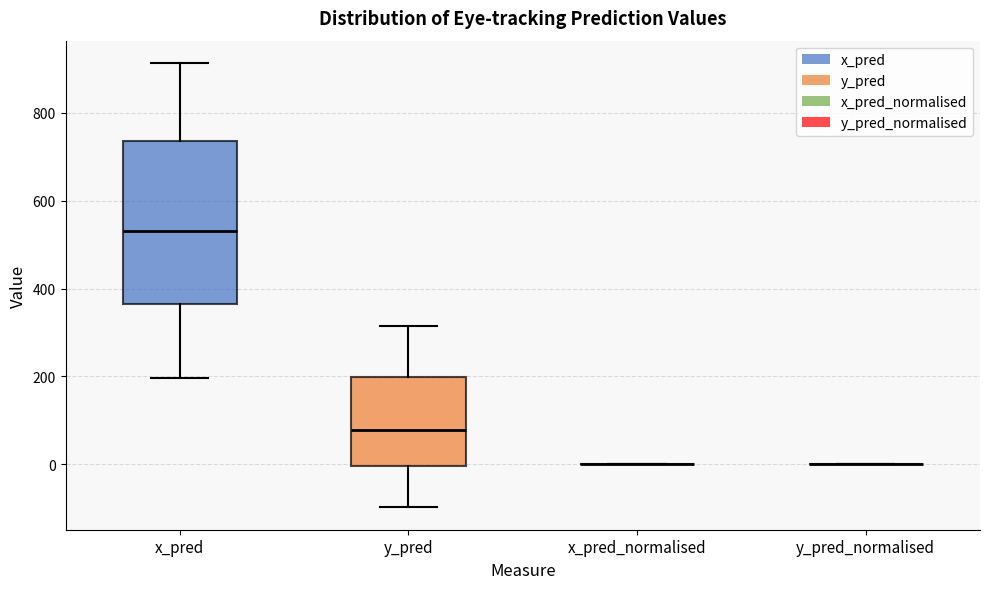

Reading left to right, read every box against the y-axis: the position of its median line, the range the box covers, and the ends of its whiskers. The values are not printed on the chart, so give them approximately, as read against the axis.

x_pred: median 540, box 360 to 740, whiskers 200 to 920
y_pred: median 80, box 0 to 200, whiskers -100 to 320
x_pred_normalised: box collapsed to a line at 0, whiskers 0 to 0
y_pred_normalised: box collapsed to a line at 0, whiskers 0 to 0